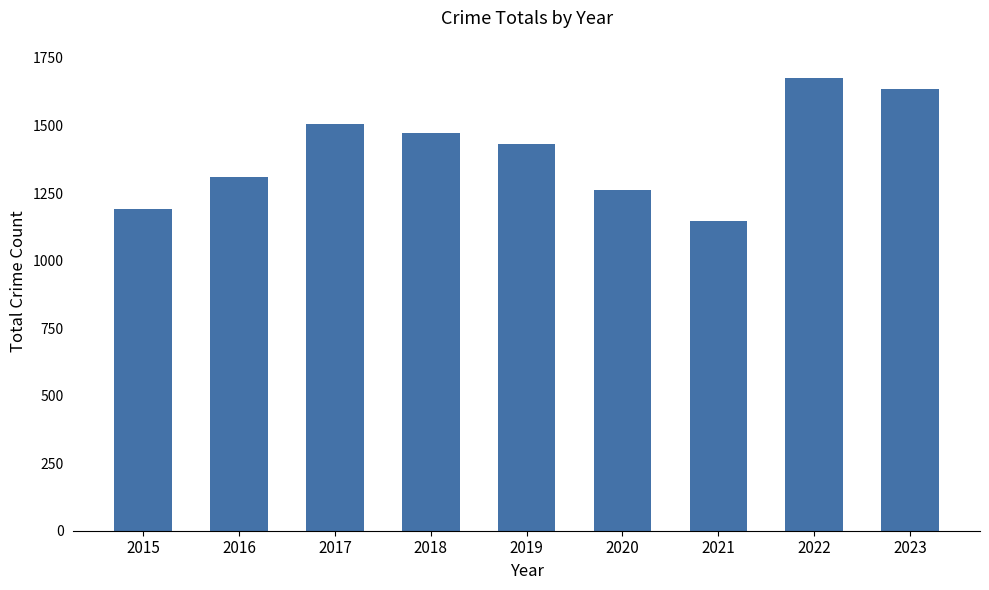

What is the value of the 6th bar from the left?

1261